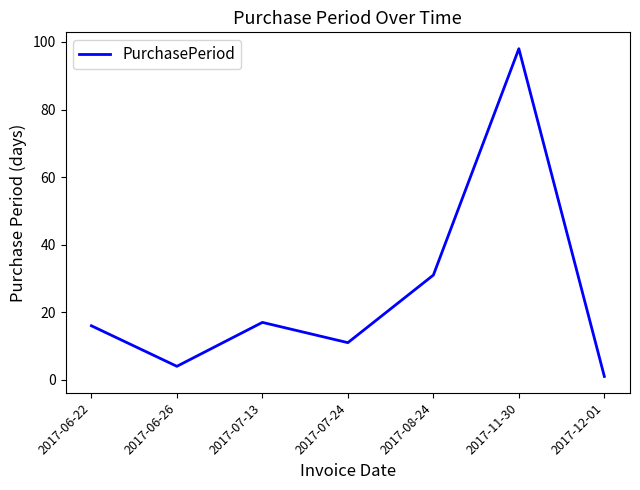

What is the smallest value displayed?

1